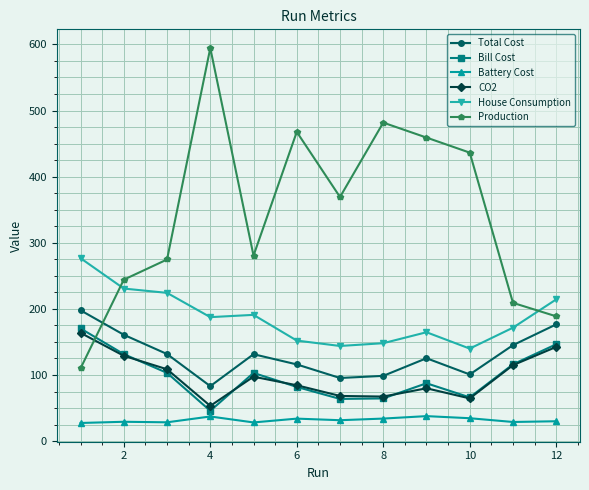

Which series has the largest range (max minus min)?

Production